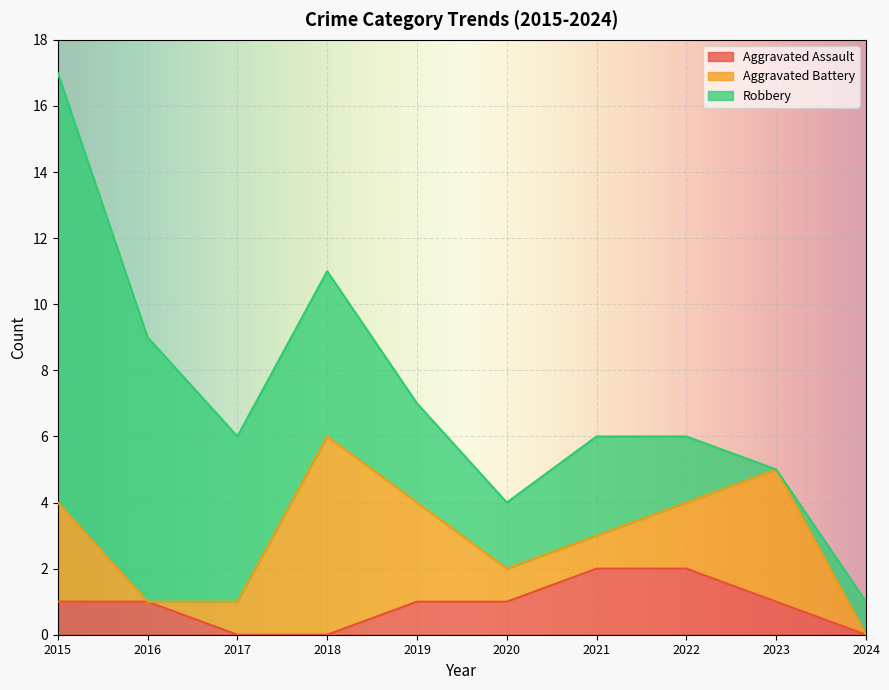

Read the Aggravated Battery value at 2019.

3